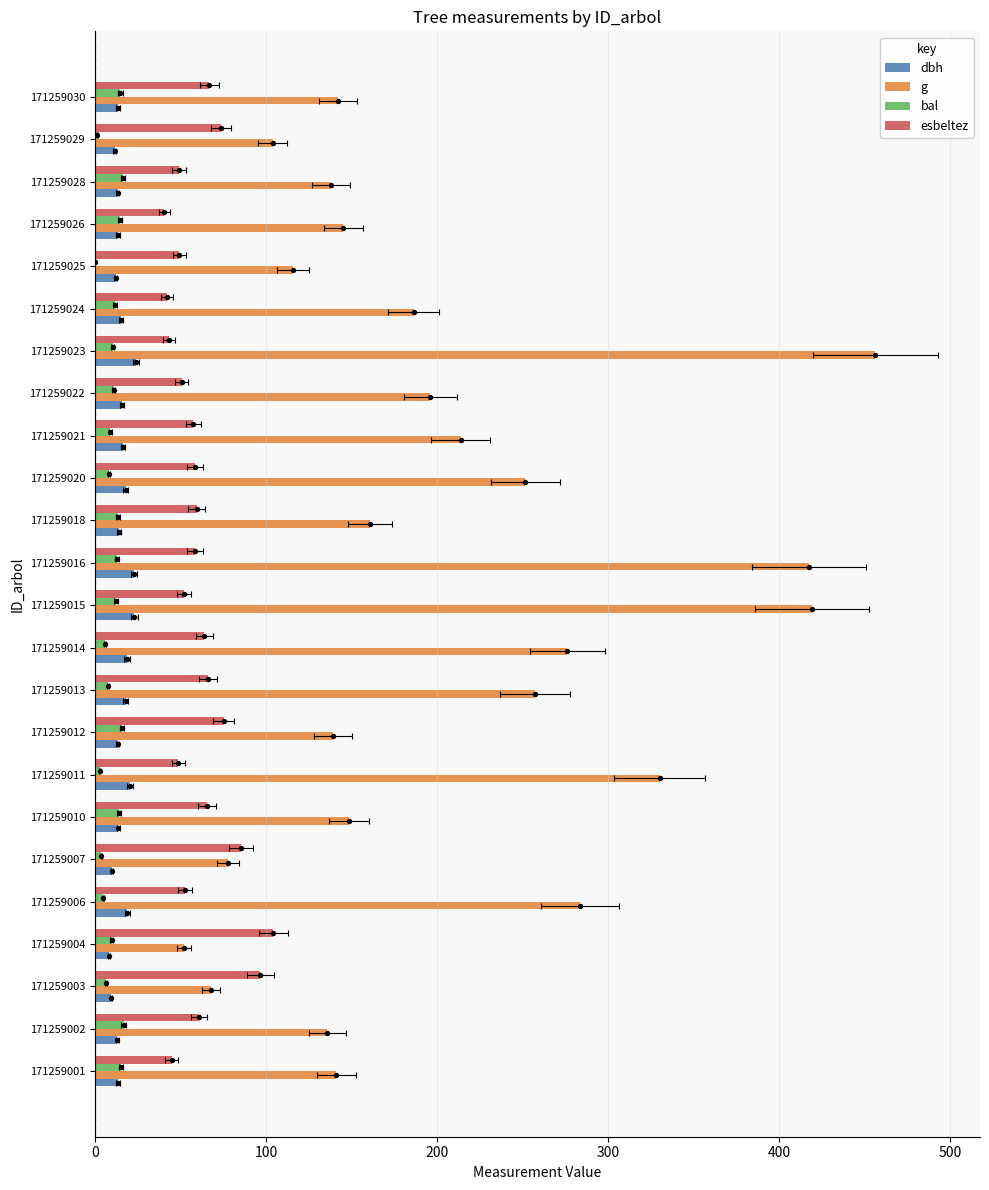

Is the value of bal at 171259003 greater than the value of esbeltez at 171259001?

No